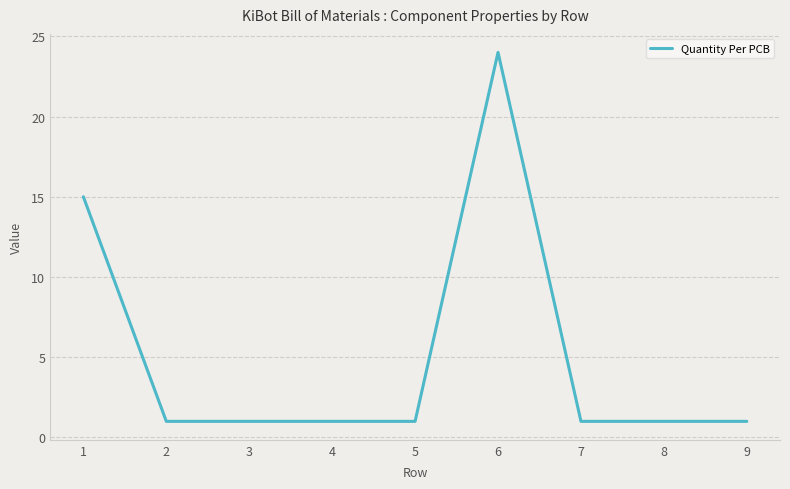

Reading left to right, transcribe all the data shown in this chart.

15	1	1	1	1	24	1	1	1